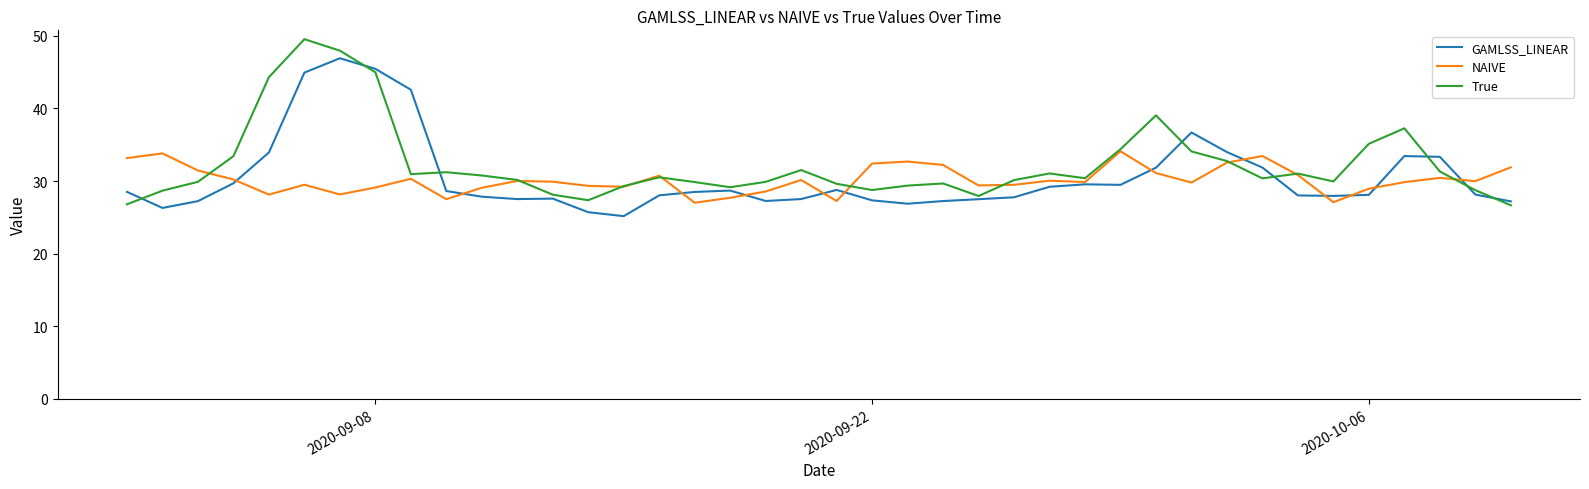

Rank the series by their maximum value, from lowest to highest.

NAIVE, GAMLSS_LINEAR, True